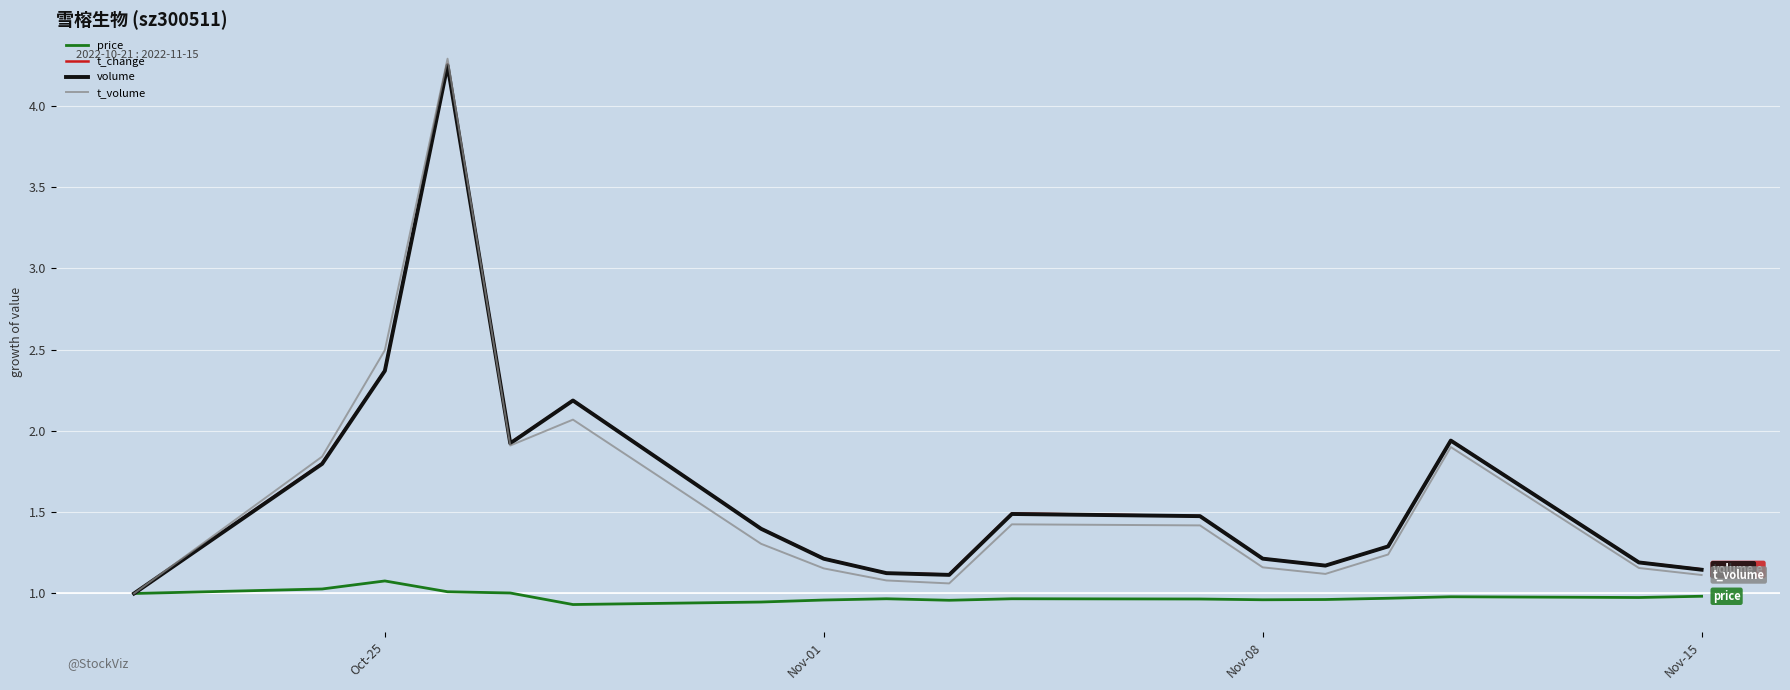

Which series has the largest range (max minus min)?

t_volume